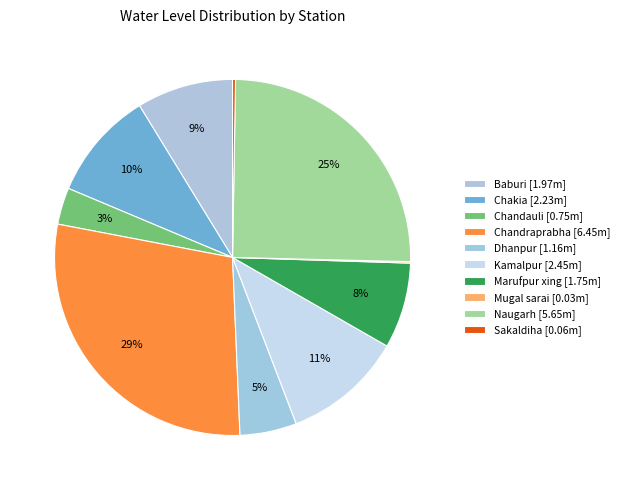

True or false: Chandauli accounts for 3% of the total.

True